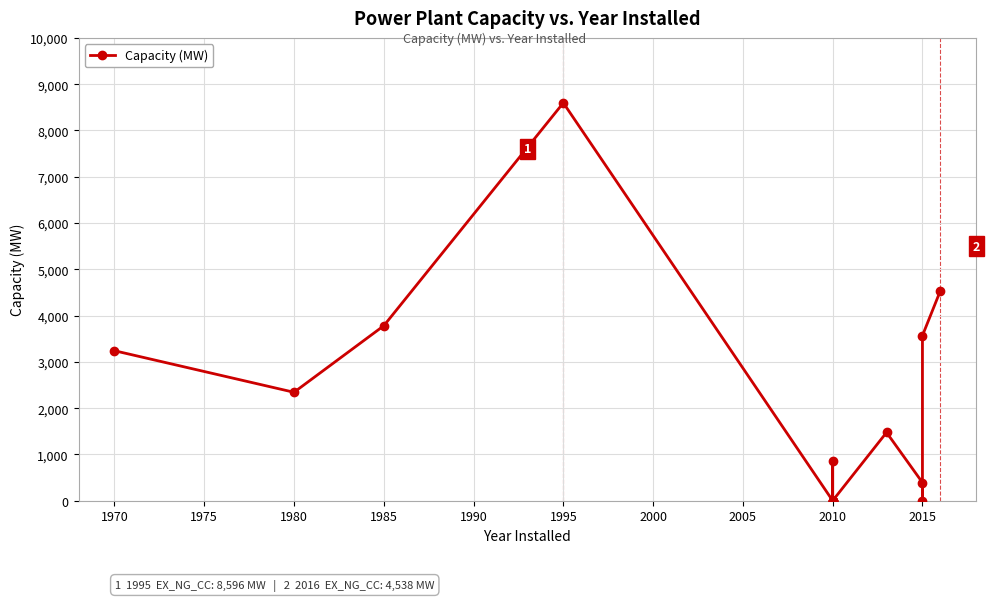

How many values exceed 866?

7